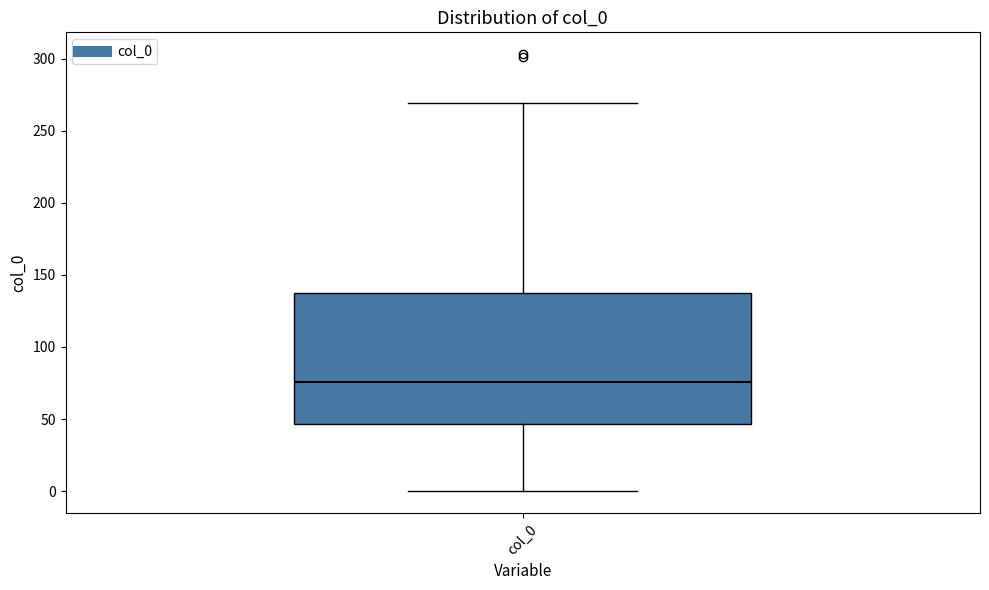

Read this box plot against the y-axis: the position of the median line, the range covered by the box, and the ends of both whiskers. The values are not printed on the chart, so give them approximately, as read against the axis.

median 75, box 45 to 140, whiskers 0 to 270